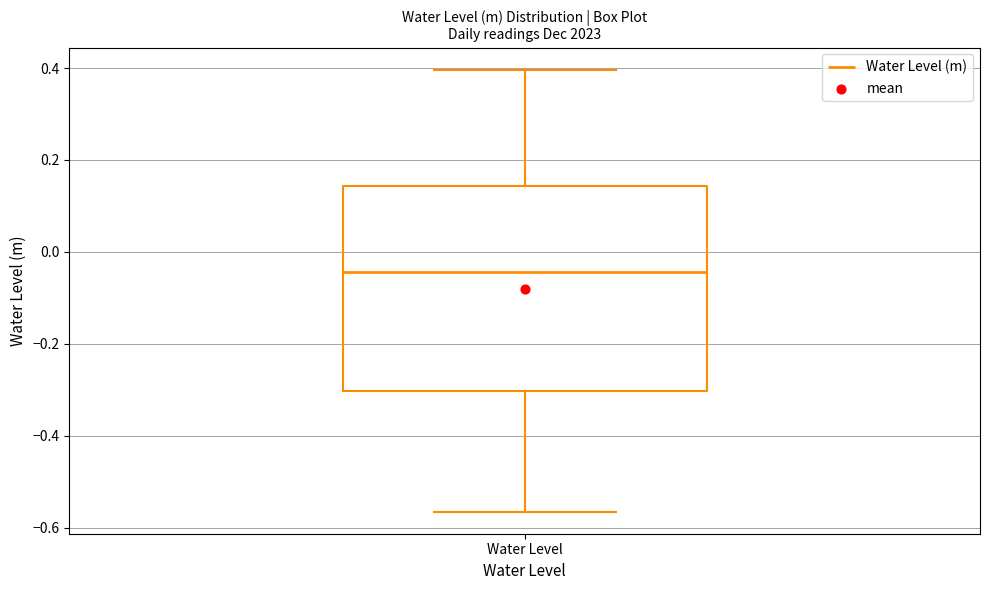

Transcribe this box plot: give where the median line is, the range the box spans, and where the two whiskers end, as read against the y-axis. The values are not printed on the chart, so give them approximately, as read against the axis.

median -0.04, box -0.30 to 0.14, whiskers -0.56 to 0.40